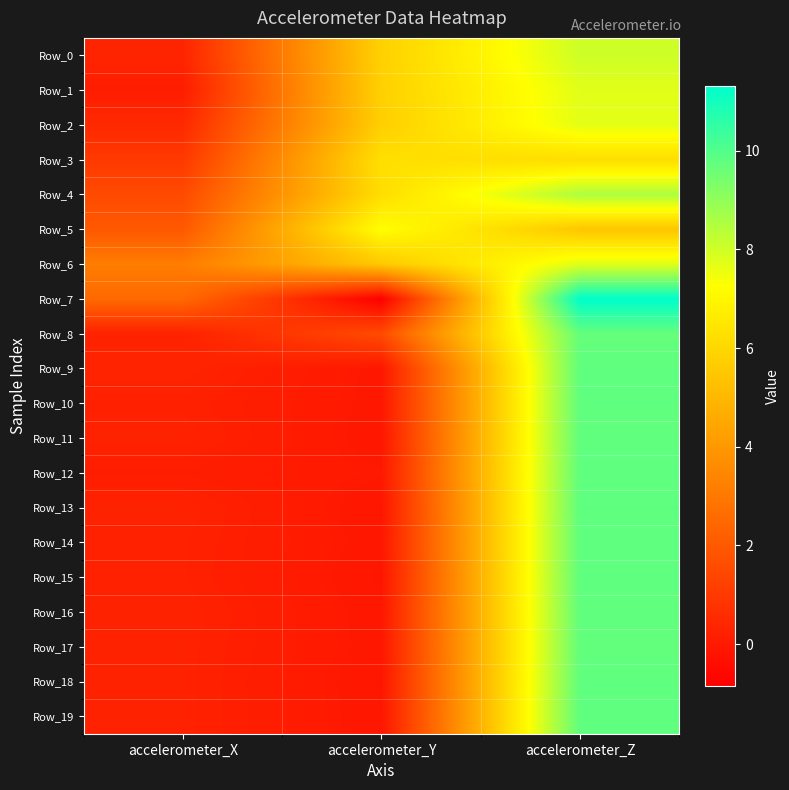

What is the difference between the highest and lowest values at accelerometer_Z?

5.8